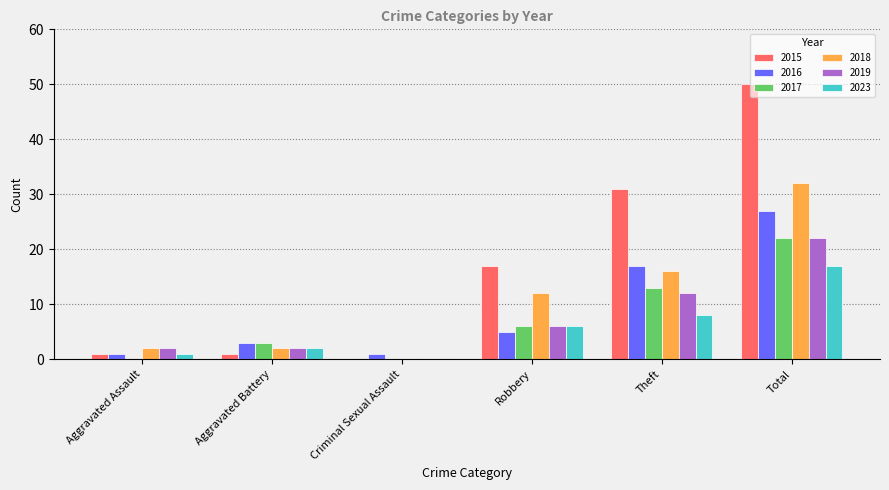

How many data points does each series have?

6